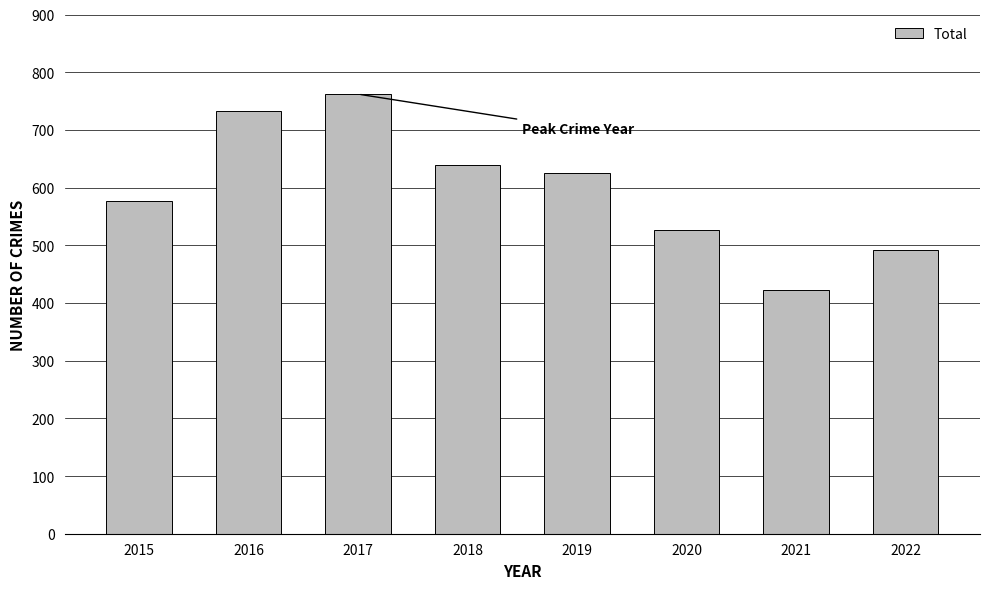

Is it true that the value at 2015 is 577?

True